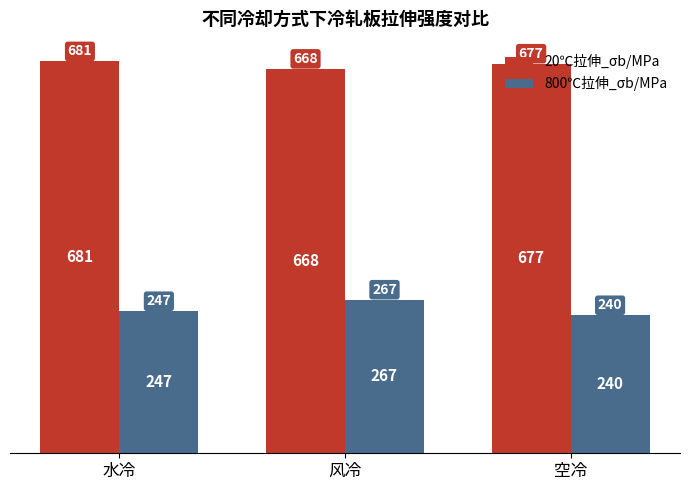

Where does the 20℃拉伸_σb/MPa series first go above 677?

水冷